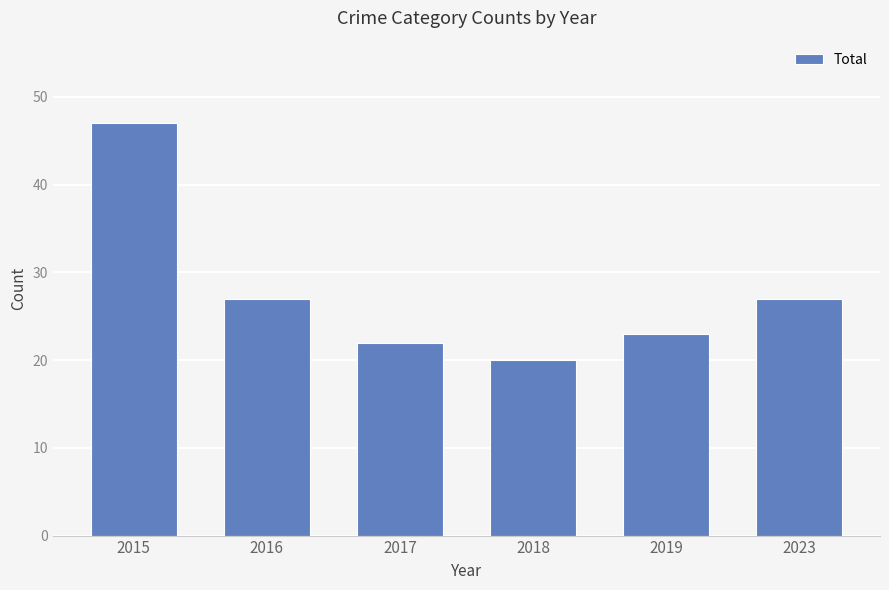

The value at 2018 is 20. True or false?

True